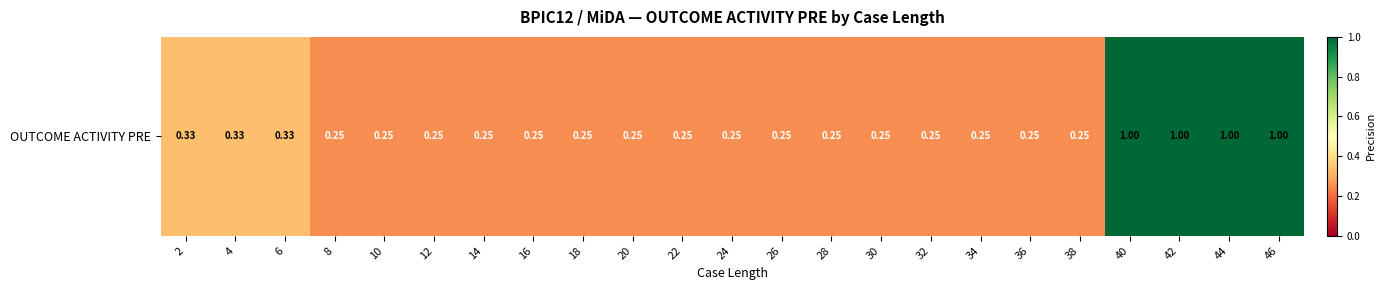

Which label corresponds to the largest value in the chart?

40